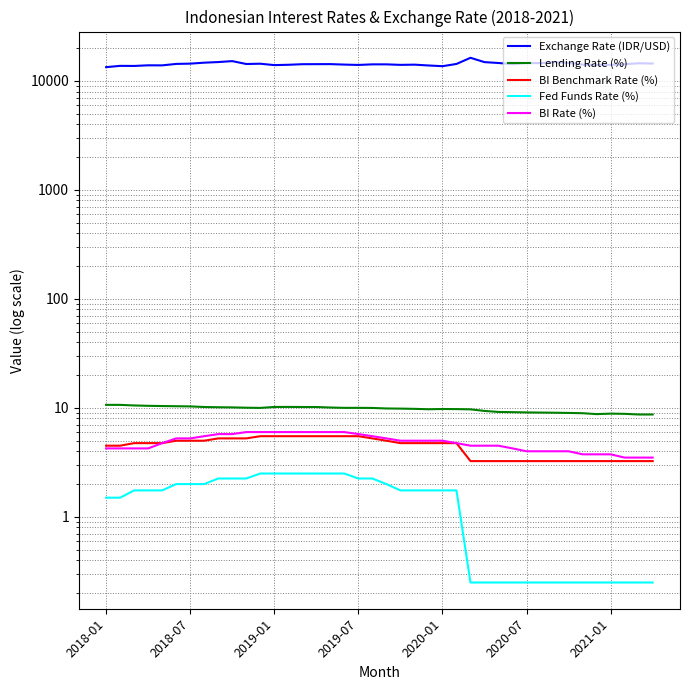

What is the difference between the second highest and minimum values in the BI Benchmark Rate (%) series?

2.2